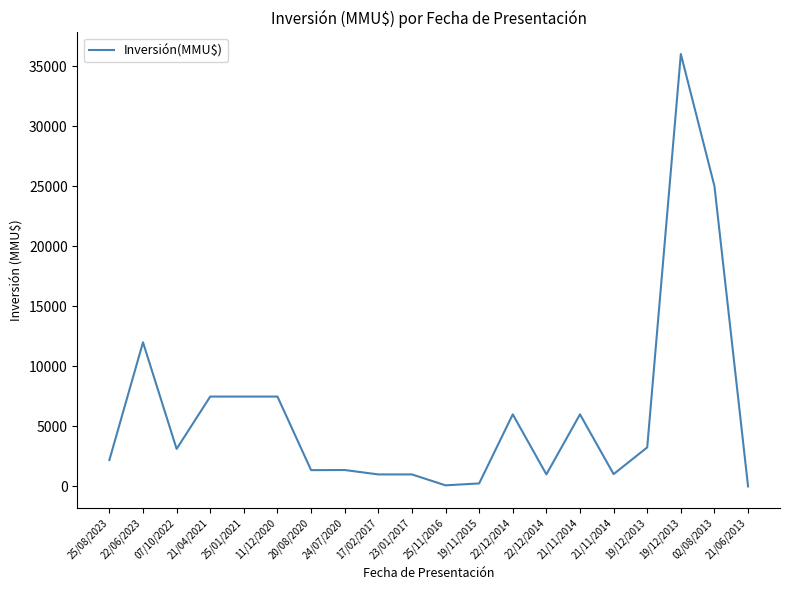

Reading left to right, what are all the values shown in this chart?

2200	12000	3124	7482	7482	7482	1357	1367	1000	1000	92	250	6000	1004	6000	1026	3250	36000	25000	0